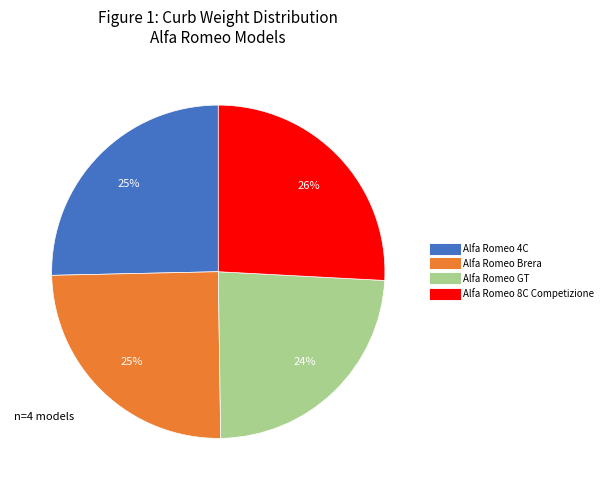

How many slices are in this pie chart?

4